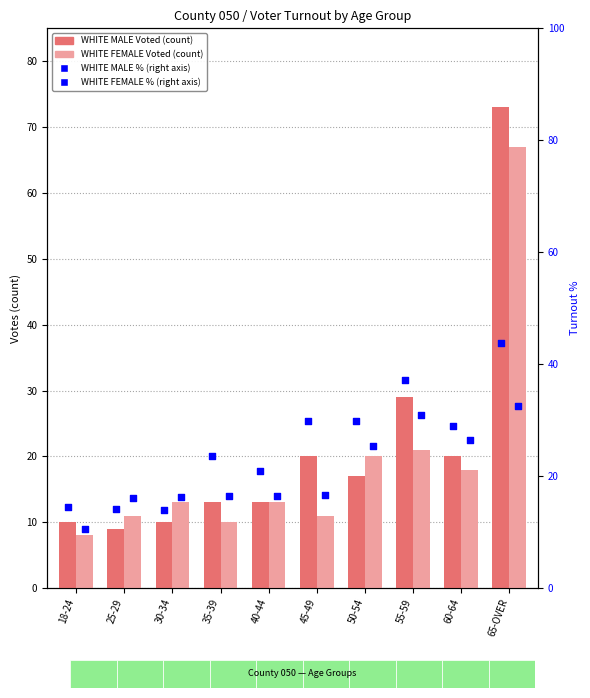

At how many categories does at least one series exceed 38?

1